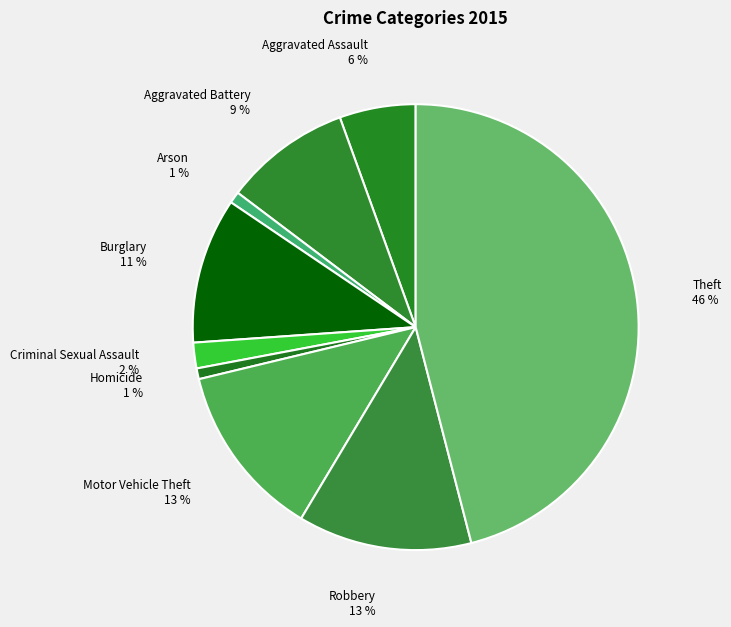

To the nearest percent, what is the average slice percentage?

11%